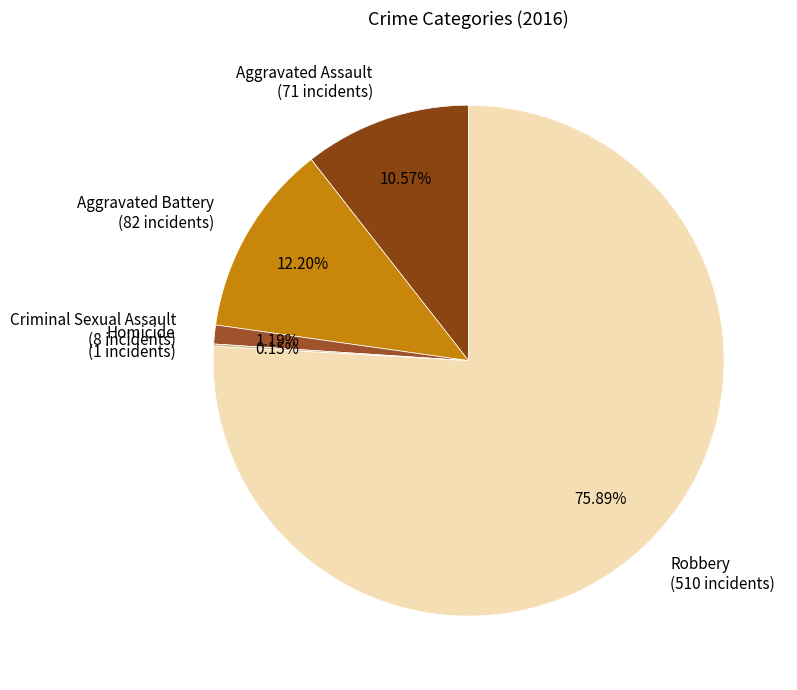

Between Criminal Sexual Assault (8 incidents) and Aggravated Battery (82 incidents), which is larger?

Aggravated Battery (82 incidents)